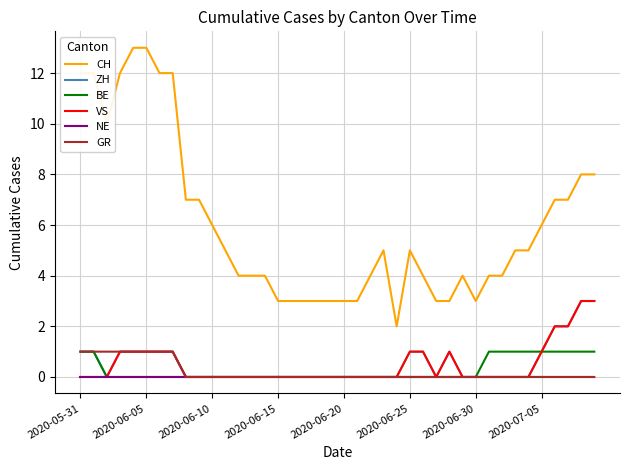

Which series has the largest range (max minus min)?

CH